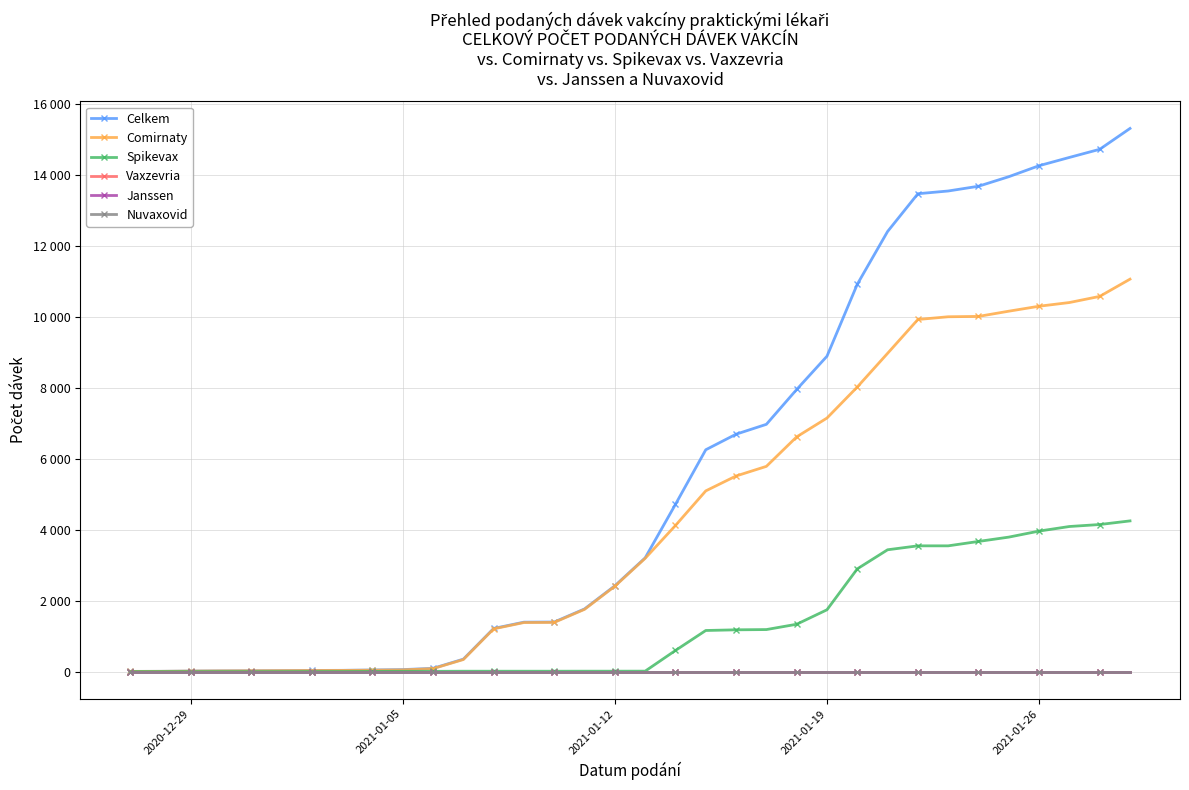

Which category has the lowest value across all series?

2020-12-29